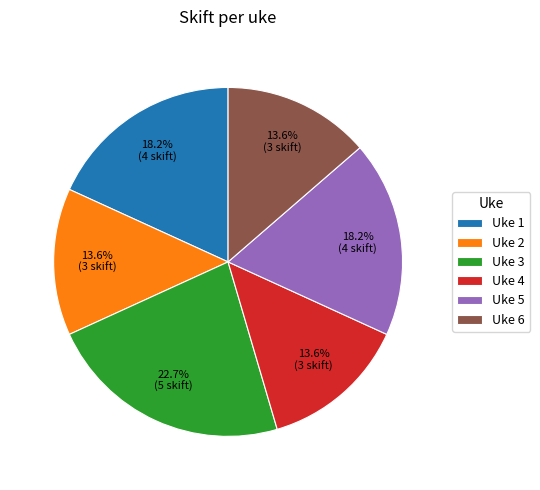

How many segments does this pie chart have?

6